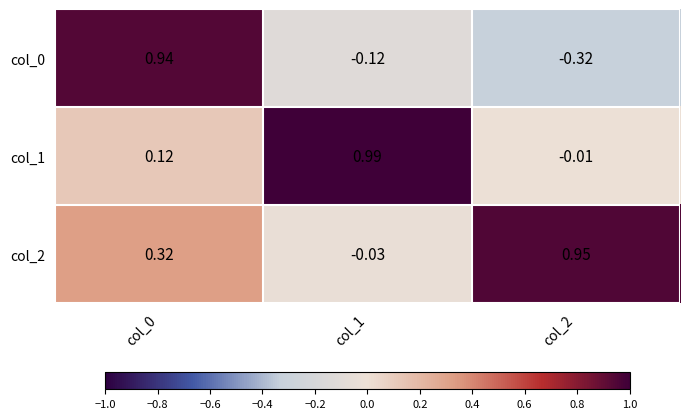

Which label corresponds to the largest value in the chart?

col_1